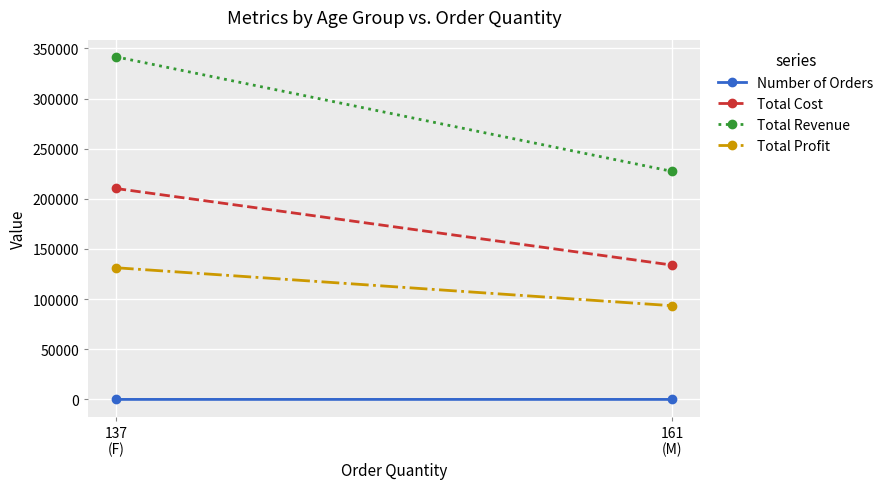

At which category does the chart reach its peak across all series?

137
(F)